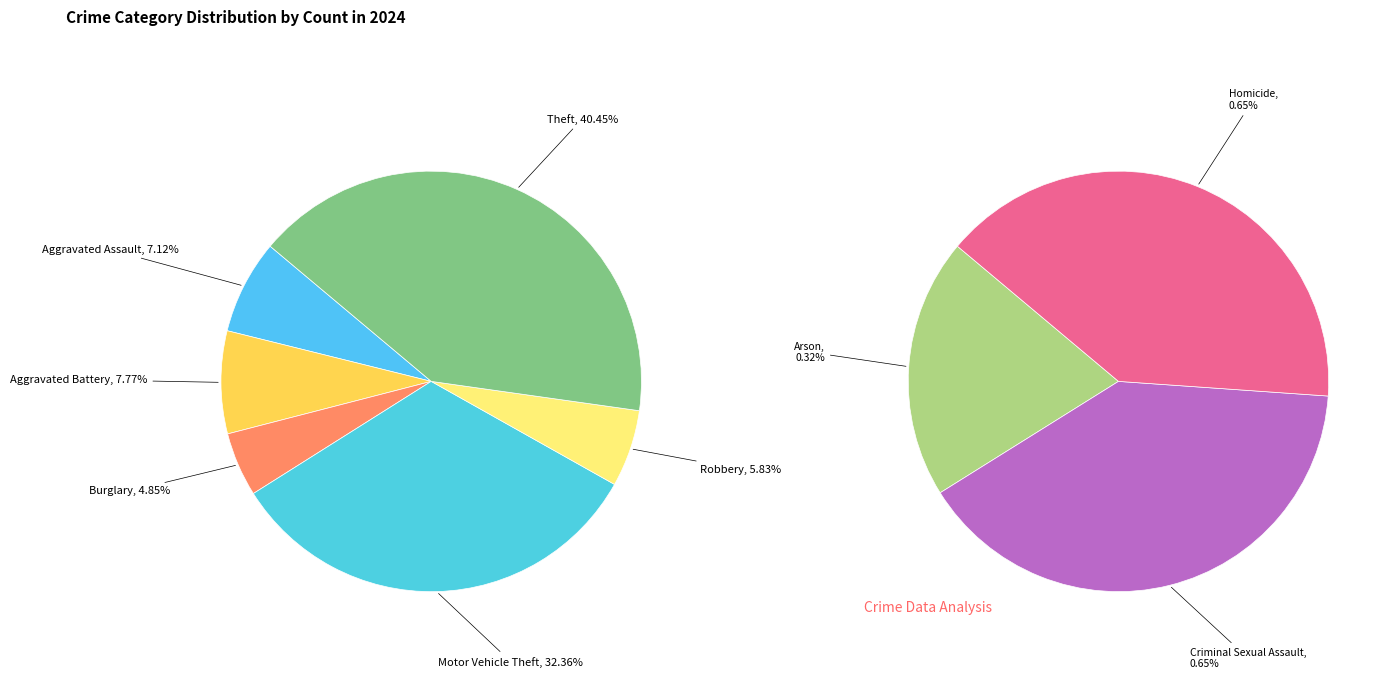

Which category has the smallest portion of the pie?

Arson